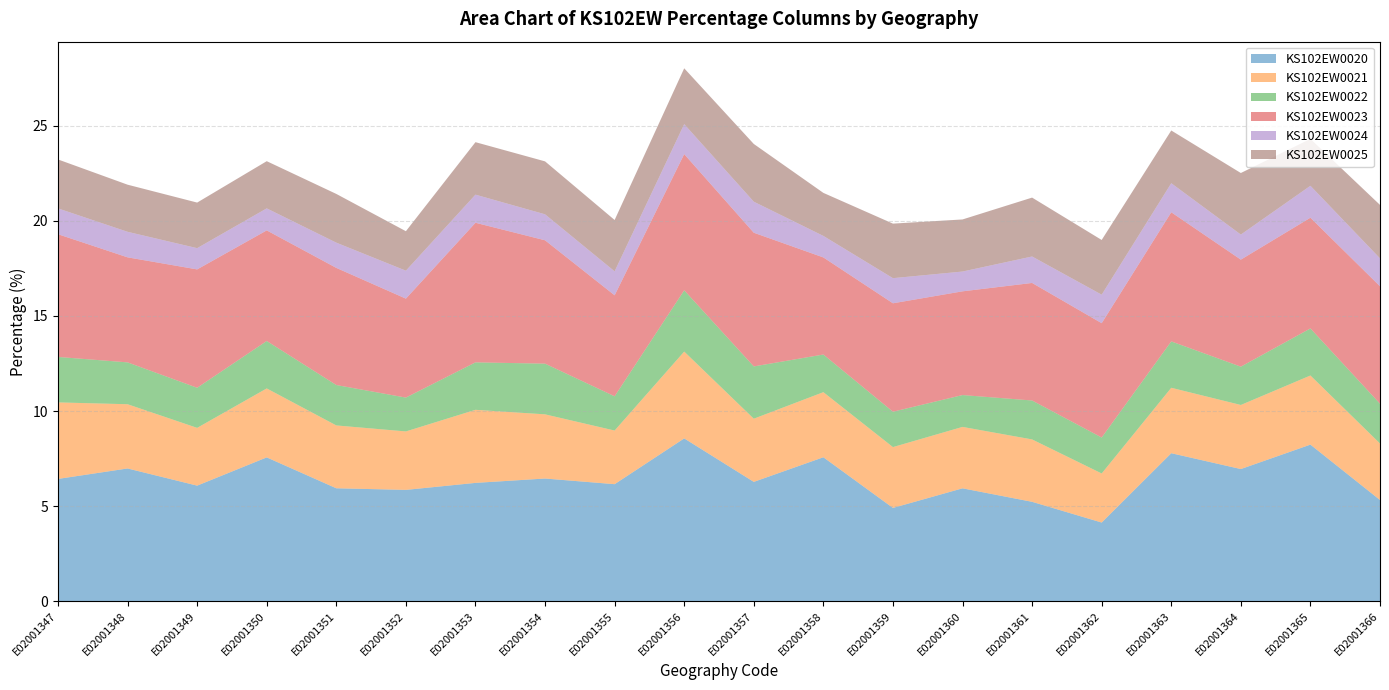

Reading right to left, transcribe all the data shown in this chart.

KS102EW0020: E02001366=5.3	E02001365=8.2	E02001364=6.9	E02001363=7.8	E02001362=4.1	E02001361=5.2	E02001360=5.9	E02001359=4.9	E02001358=7.6	E02001357=6.3	E02001356=8.6	E02001355=6.2	E02001354=6.4	E02001353=6.2	E02001352=5.9	E02001351=5.9	E02001350=7.6	E02001349=6.1	E02001348=7.0	E02001347=6.4
KS102EW0021: E02001366=3.0	E02001365=3.6	E02001364=3.4	E02001363=3.4	E02001362=2.6	E02001361=3.3	E02001360=3.2	E02001359=3.2	E02001358=3.4	E02001357=3.3	E02001356=4.6	E02001355=2.8	E02001354=3.4	E02001353=3.8	E02001352=3.1	E02001351=3.3	E02001350=3.6	E02001349=3.0	E02001348=3.4	E02001347=4.0
KS102EW0022: E02001366=2.1	E02001365=2.5	E02001364=2.0	E02001363=2.4	E02001362=1.9	E02001361=2.0	E02001360=1.7	E02001359=1.9	E02001358=2.0	E02001357=2.7	E02001356=3.2	E02001355=1.8	E02001354=2.7	E02001353=2.5	E02001352=1.8	E02001351=2.1	E02001350=2.5	E02001349=2.1	E02001348=2.2	E02001347=2.4
KS102EW0023: E02001366=6.2	E02001365=5.8	E02001364=5.6	E02001363=6.8	E02001362=6.0	E02001361=6.2	E02001360=5.5	E02001359=5.7	E02001358=5.1	E02001357=7.0	E02001356=7.2	E02001355=5.3	E02001354=6.5	E02001353=7.3	E02001352=5.2	E02001351=6.2	E02001350=5.8	E02001349=6.2	E02001348=5.5	E02001347=6.5
KS102EW0024: E02001366=1.5	E02001365=1.7	E02001364=1.3	E02001363=1.5	E02001362=1.5	E02001361=1.4	E02001360=1.0	E02001359=1.3	E02001358=1.1	E02001357=1.6	E02001356=1.6	E02001355=1.3	E02001354=1.4	E02001353=1.5	E02001352=1.5	E02001351=1.3	E02001350=1.2	E02001349=1.1	E02001348=1.3	E02001347=1.4
KS102EW0025: E02001366=2.8	E02001365=2.5	E02001364=3.2	E02001363=2.8	E02001362=2.9	E02001361=3.1	E02001360=2.7	E02001359=2.9	E02001358=2.3	E02001357=3.0	E02001356=2.9	E02001355=2.7	E02001354=2.8	E02001353=2.8	E02001352=2.1	E02001351=2.6	E02001350=2.5	E02001349=2.4	E02001348=2.5	E02001347=2.6